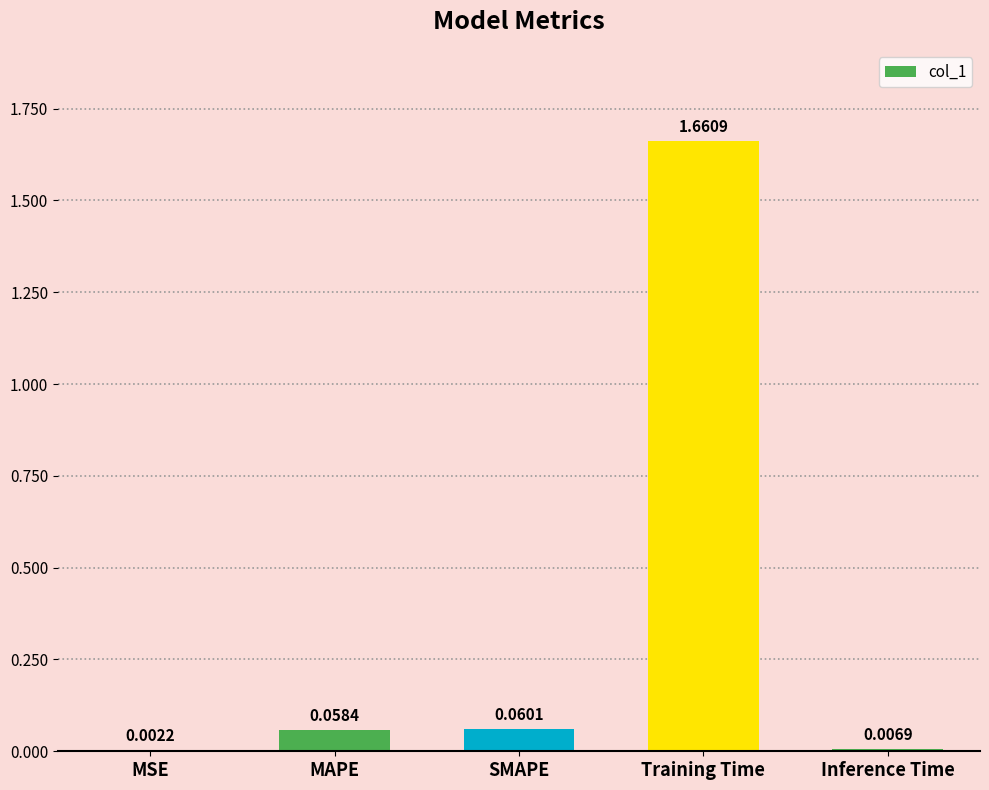

What is the change in value from Training Time to Inference Time?

-1.7